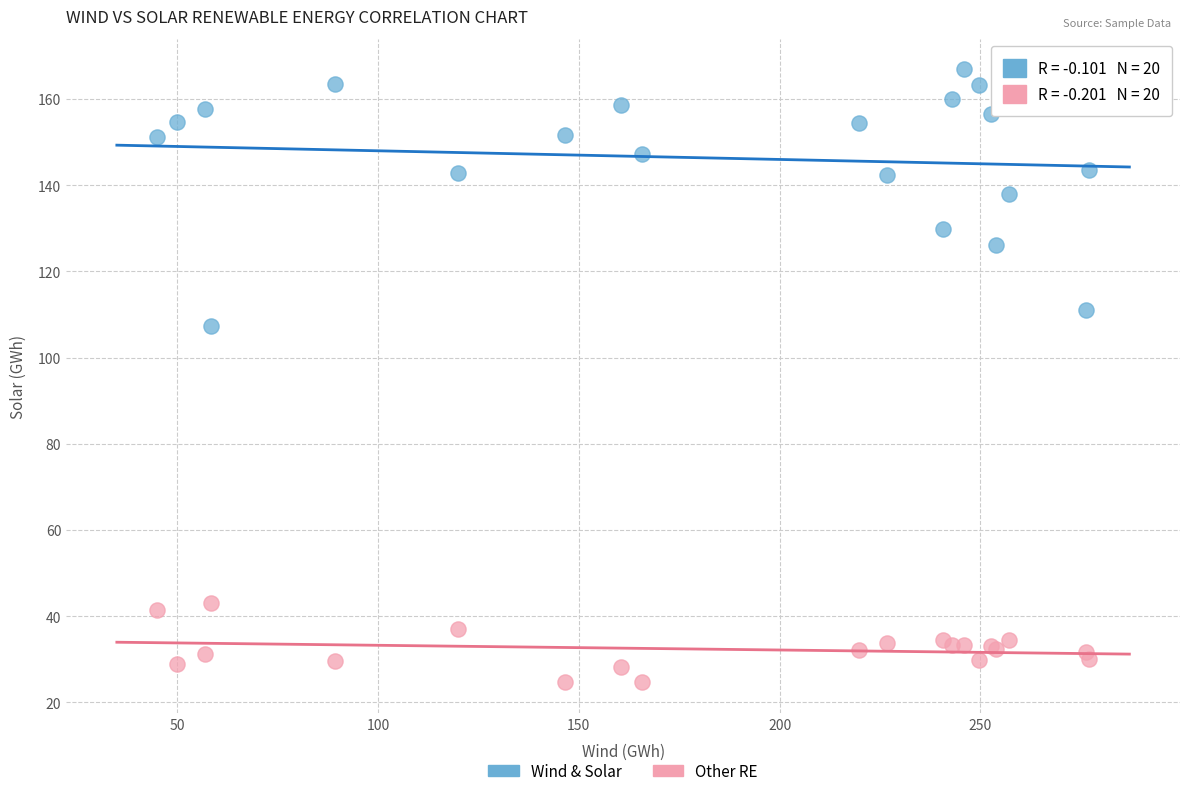

Which series reaches the maximum Y coordinate?

Wind & Solar